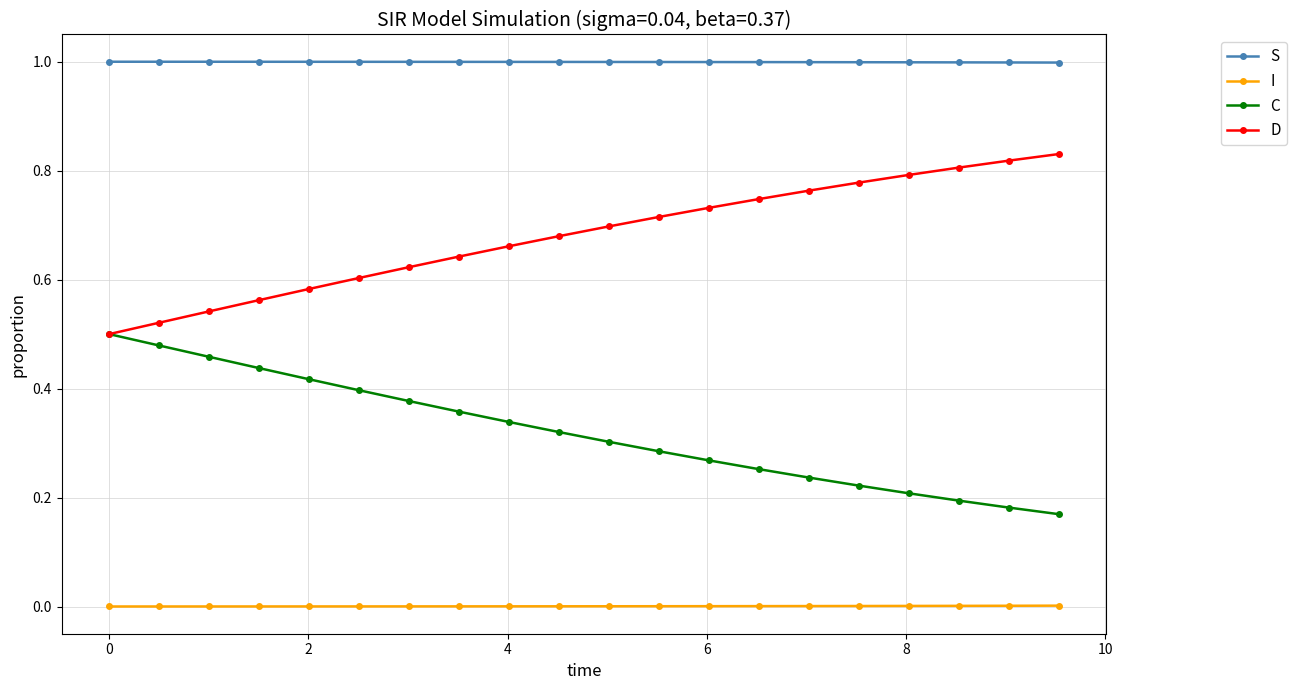

Which series has the largest total across all categories?

S